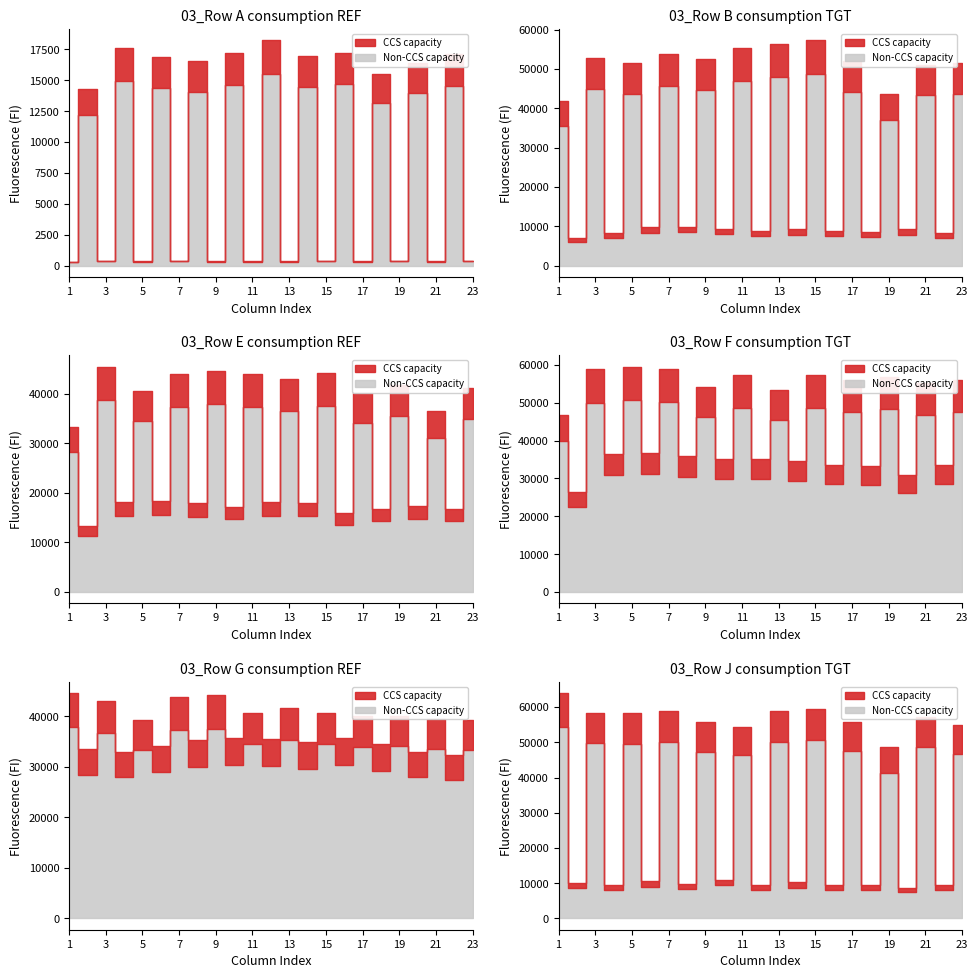

The Row F series shows 21507 at 13. True or false?

False